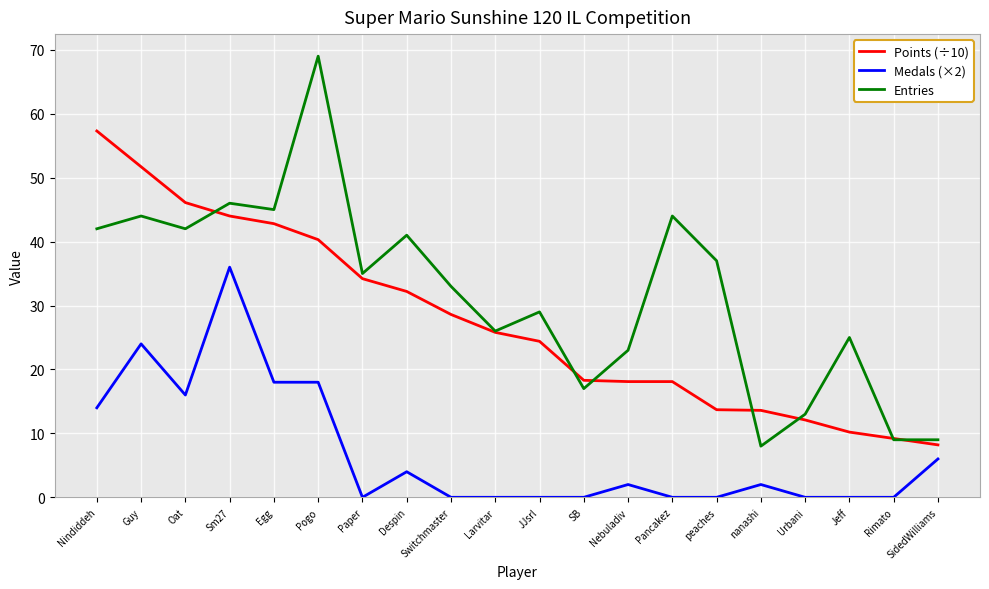

What is the difference between the maximum and minimum values in the Entries series?

61.0